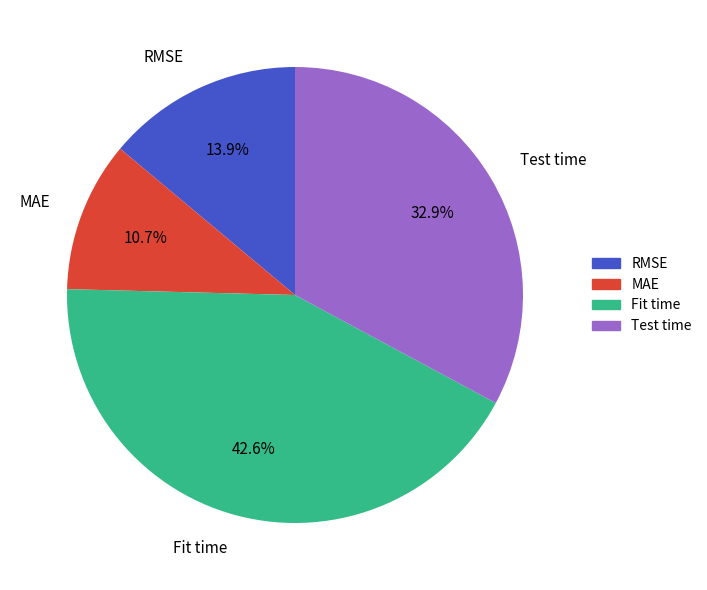

What portion of the pie excludes RMSE?

86.1%